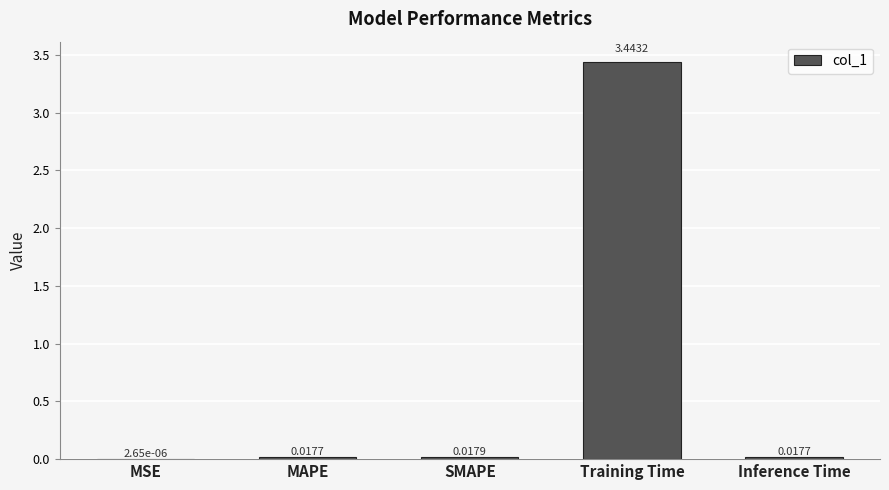

Are the bars horizontal?

No